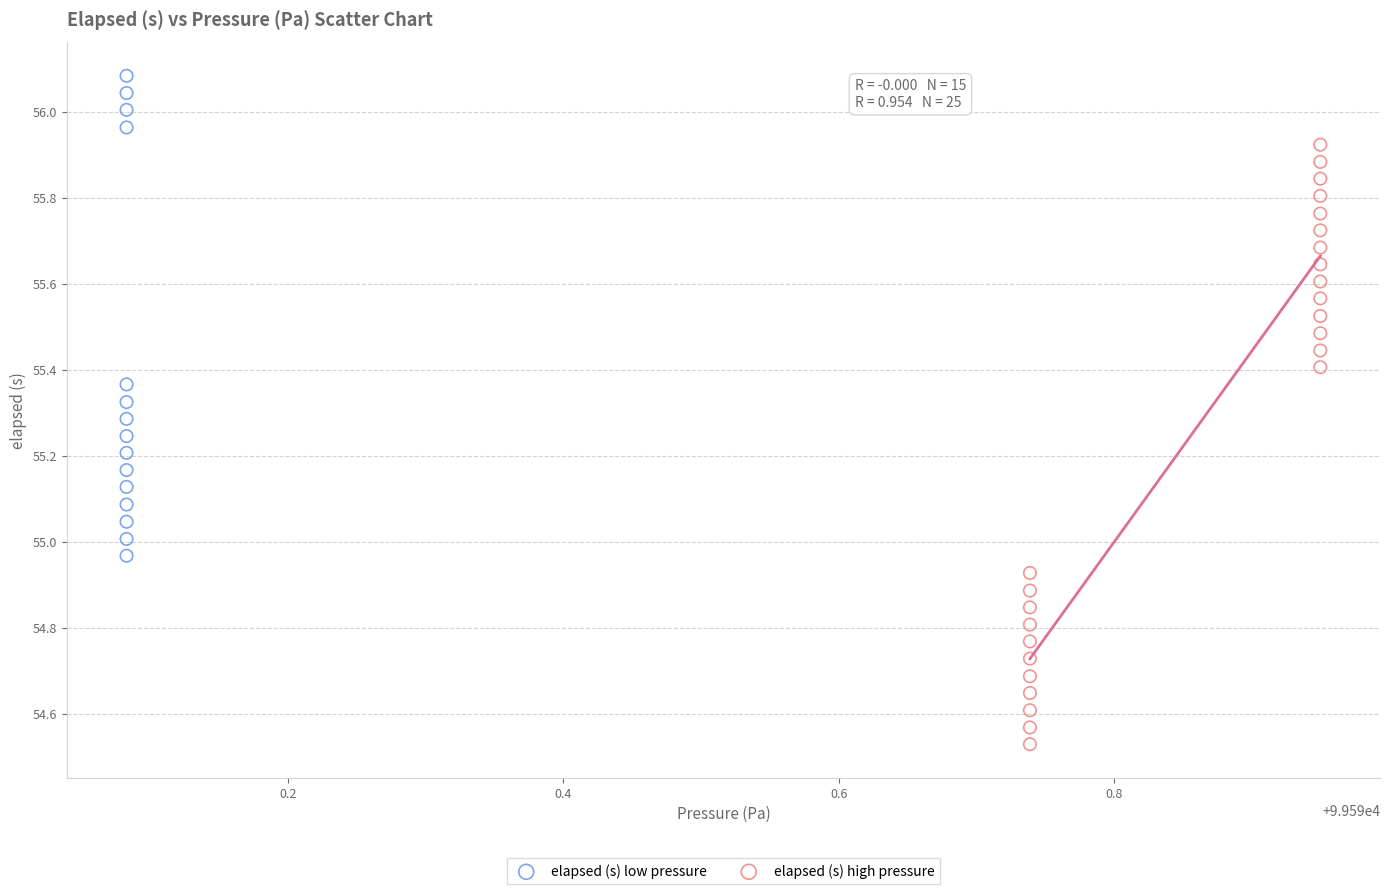

Which series contains the lowest Y value?

elapsed (s) high pressure